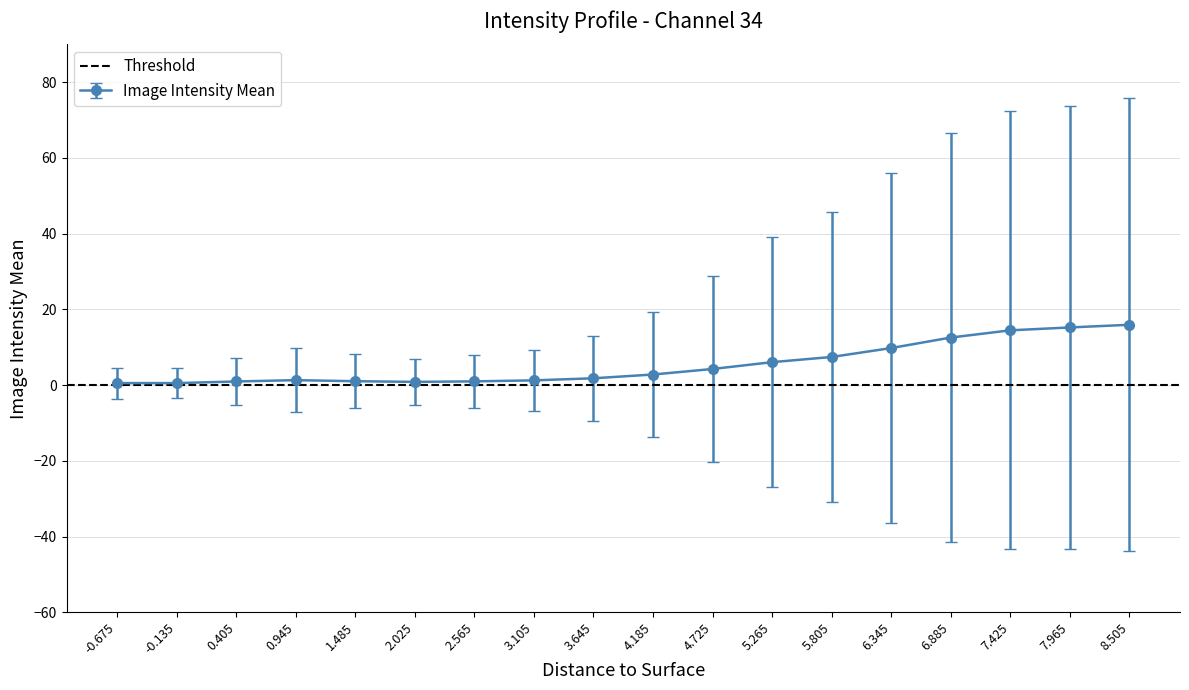

What is the label of the 5th point from the right?

6.345